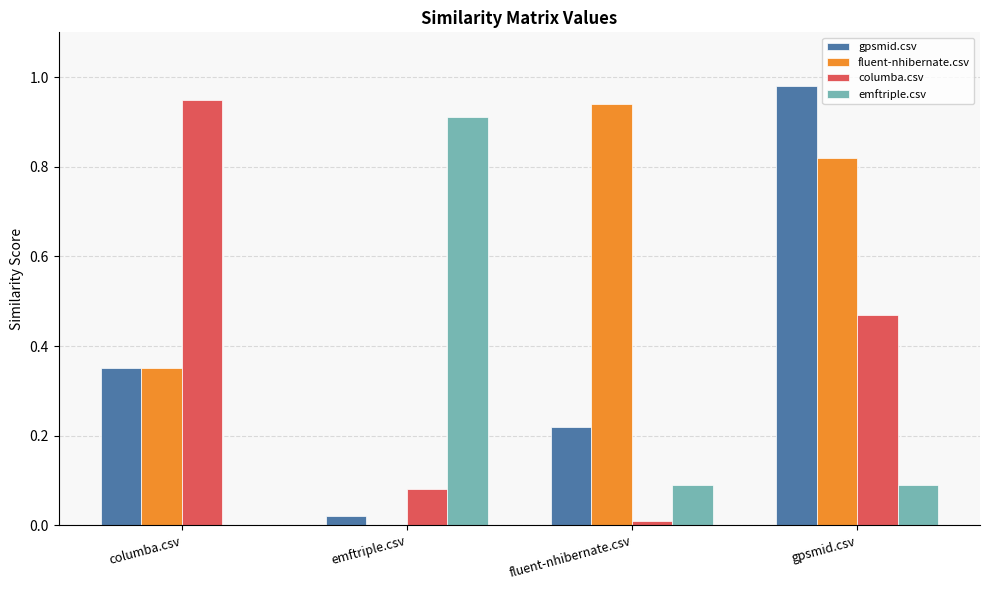

How many groups of bars are there?

4